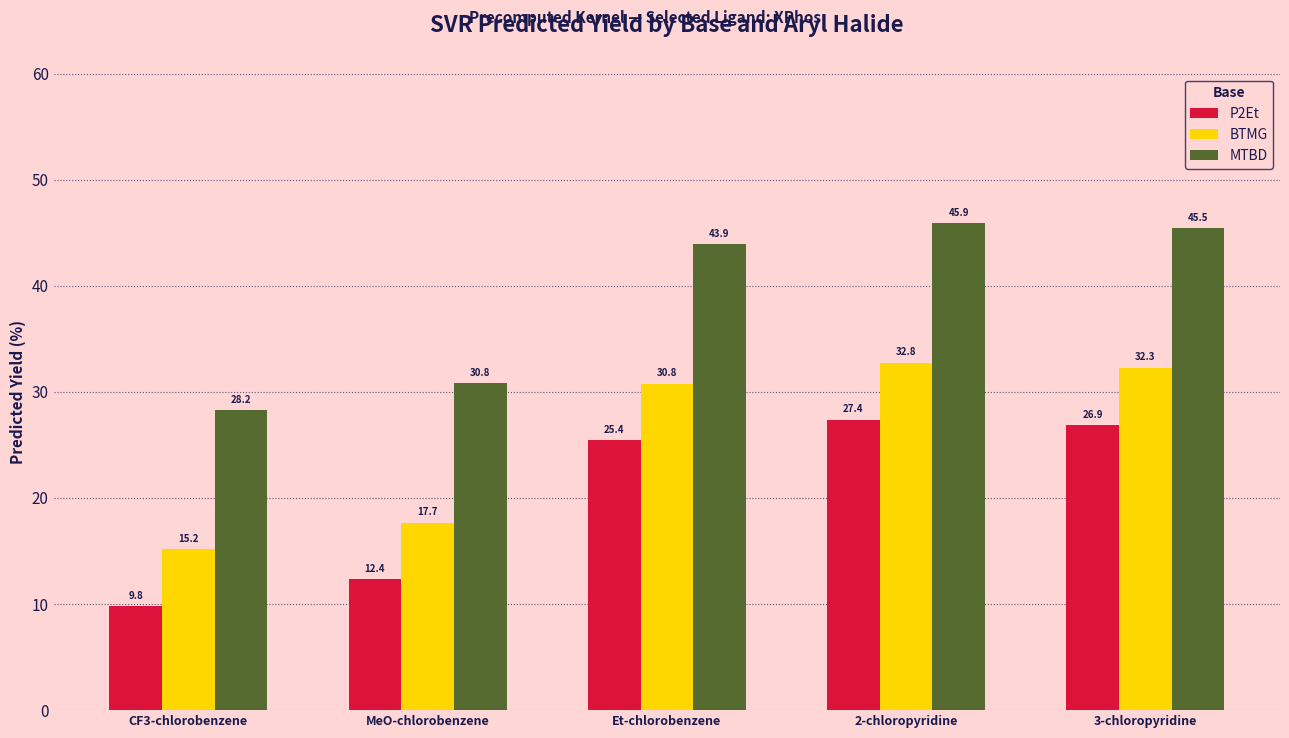

List the series in order of their peak value, highest first.

MTBD, BTMG, P2Et